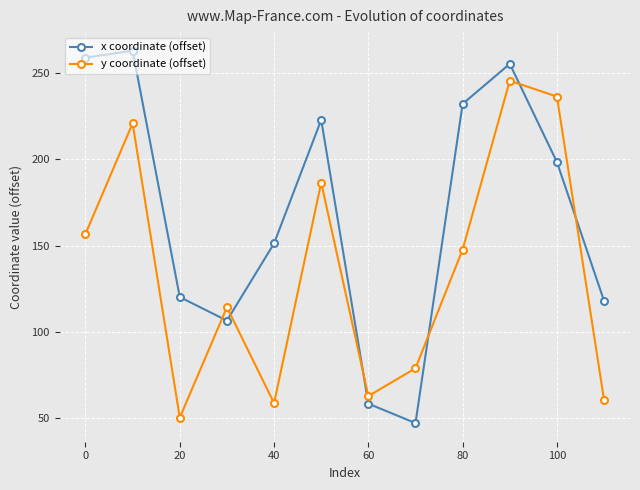

What is the value of the y coordinate (offset) point at the 9th from the left?

147.7